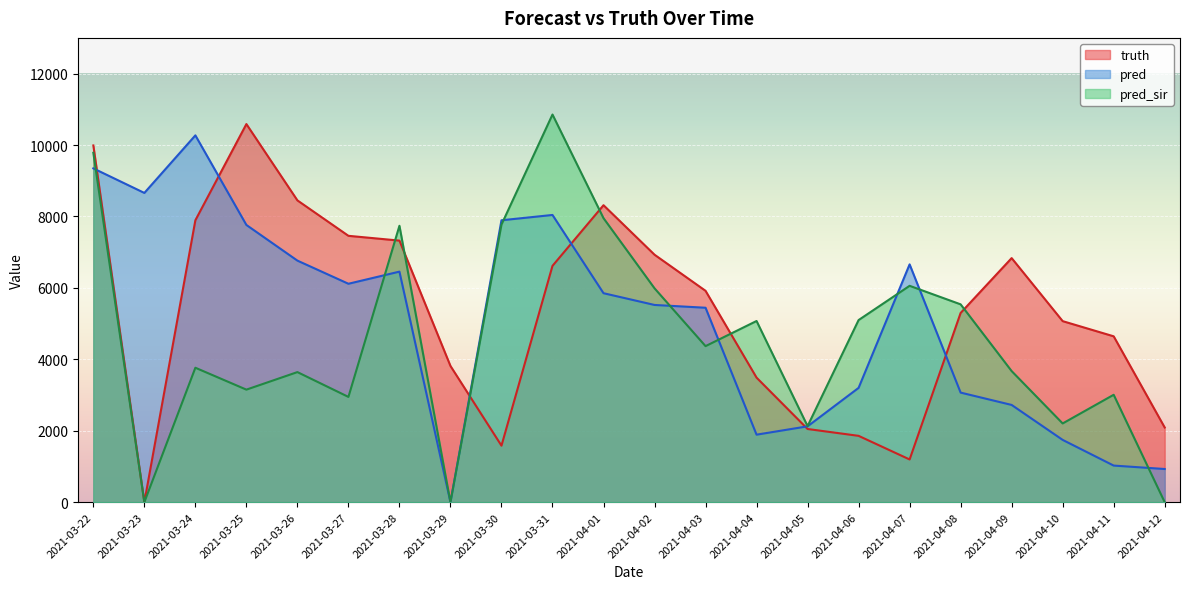

Which label corresponds to the largest value in the chart?

2021-03-31